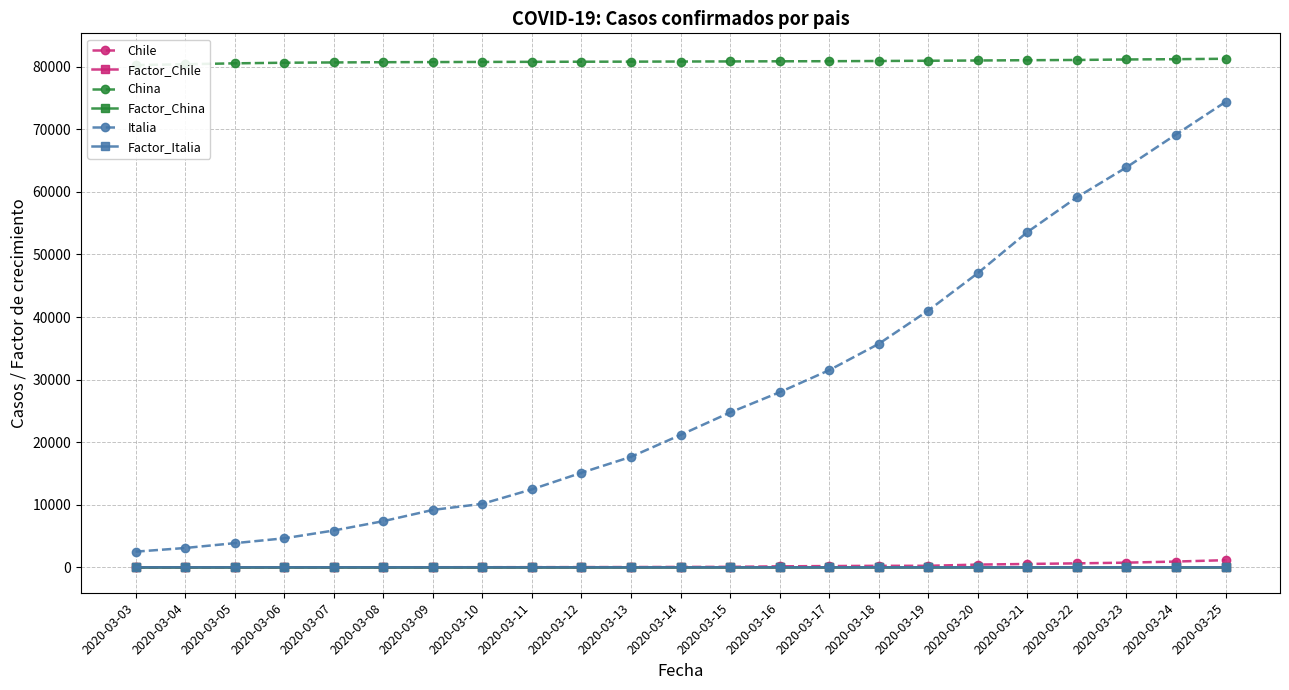

How many lines are shown in the chart?

6